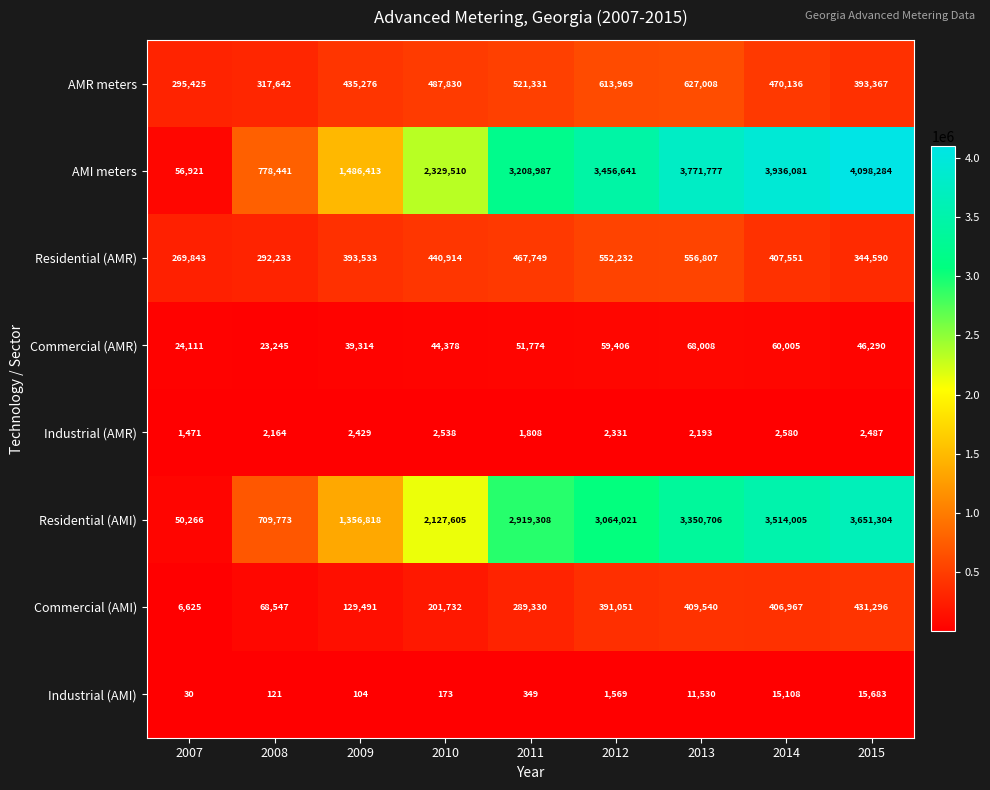

At which category is the sum across all series the highest?

2015